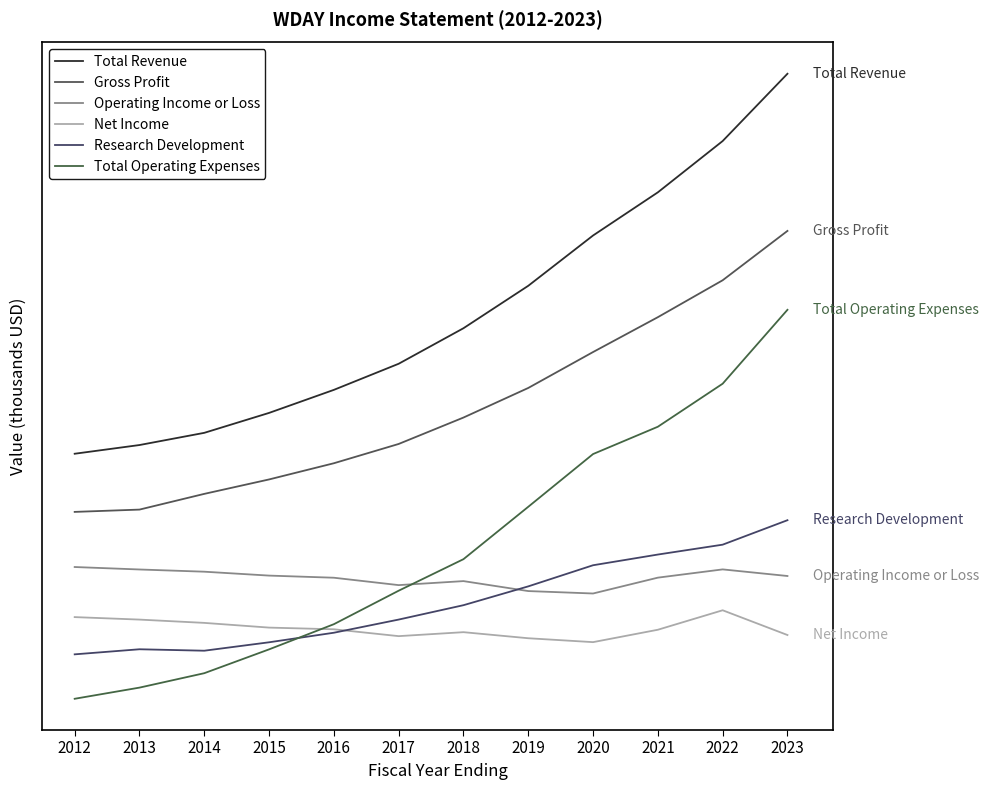

At which category is the sum across all series the highest?

2023